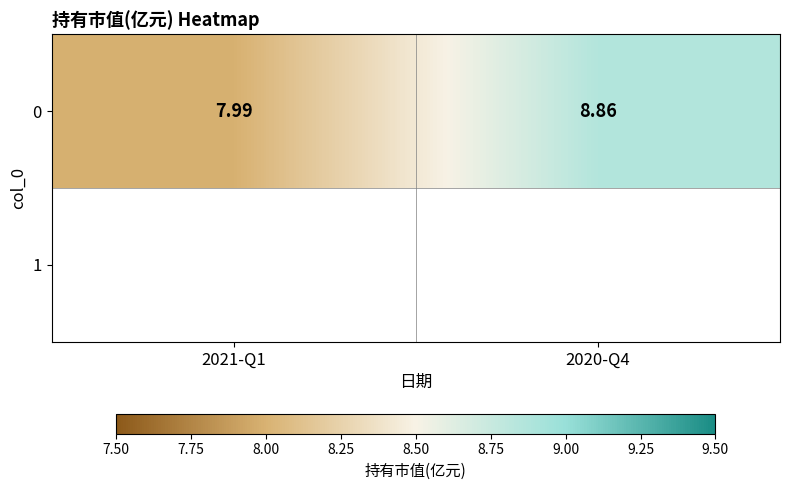

At which label does the data first exceed 8?

2020-Q4